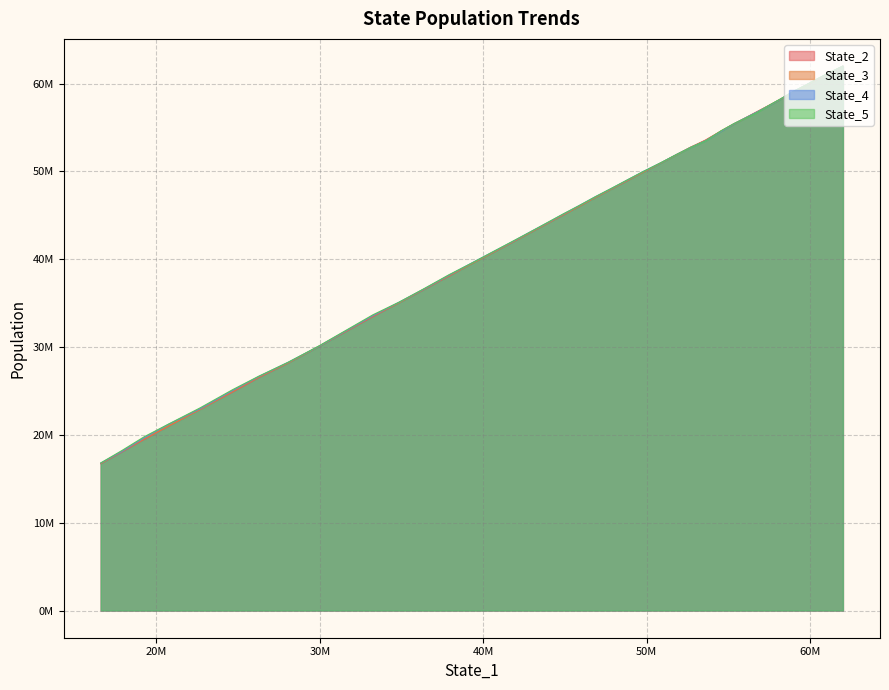

True or false: State_2 and State_3 cross at least once.

True